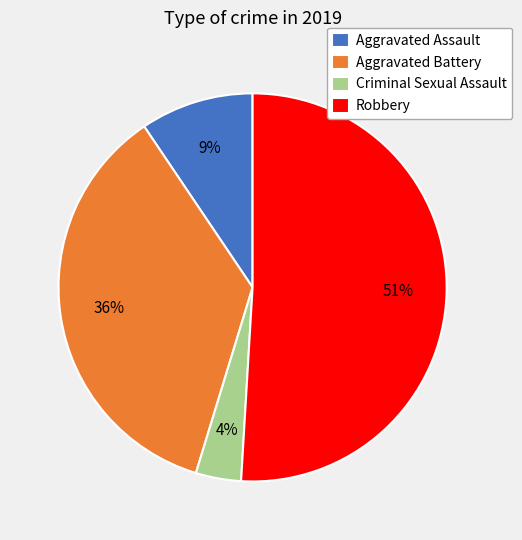

Rank the categories by value from lowest to highest.

Criminal Sexual Assault, Aggravated Assault, Aggravated Battery, Robbery